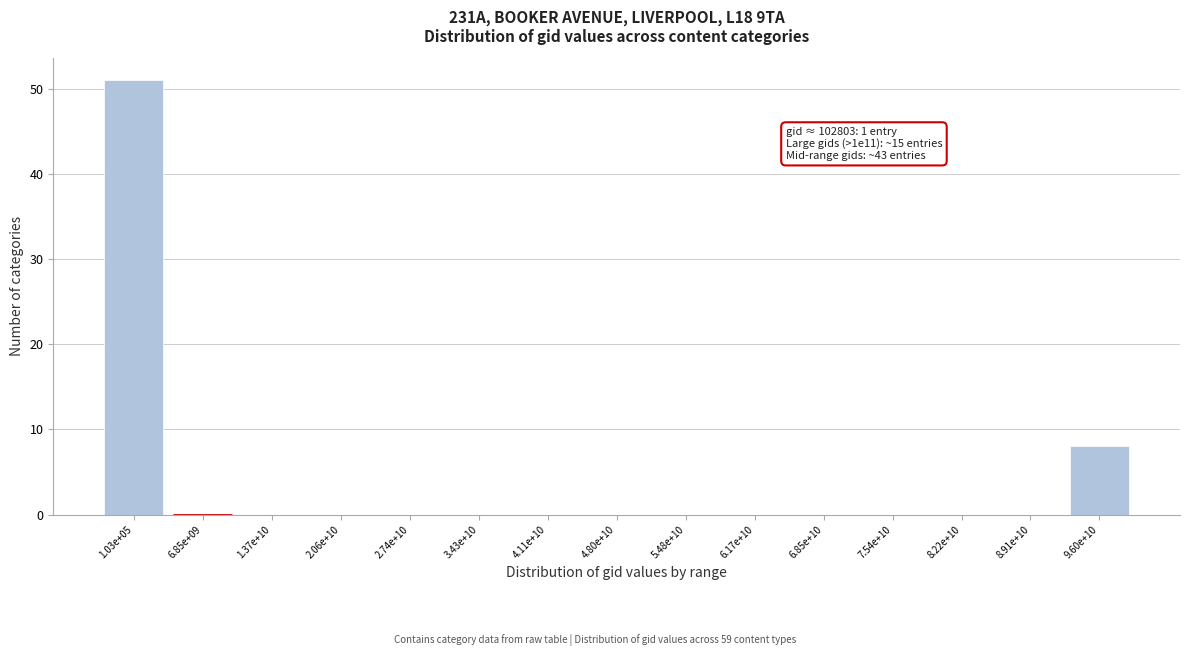

Reading right to left, transcribe all the data shown in this chart.

9.60e+10=8	8.91e+10=0	8.22e+10=0	7.54e+10=0	6.85e+10=0	6.17e+10=0	5.48e+10=0	4.80e+10=0	4.11e+10=0	3.43e+10=0	2.74e+10=0	2.06e+10=0	1.37e+10=0	6.85e+09=0	1.03e+05=51